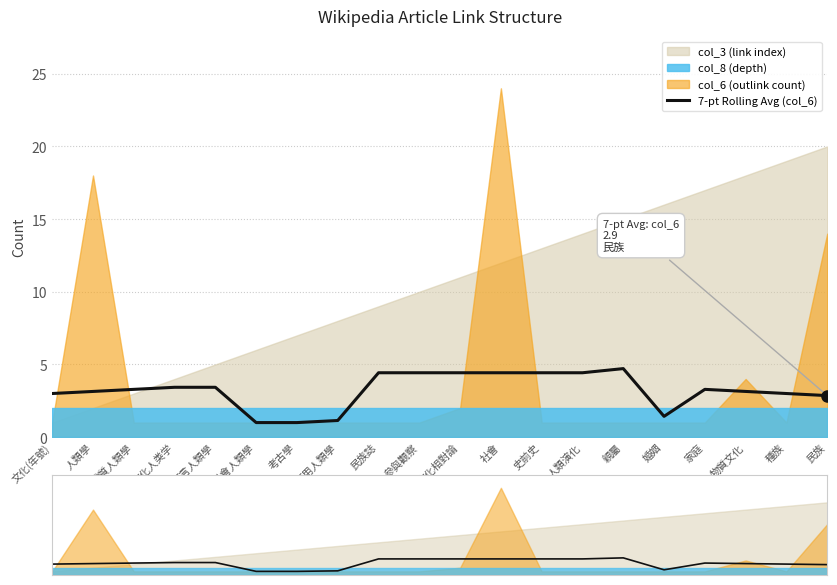

What is the difference between the second highest and minimum values?

3.4